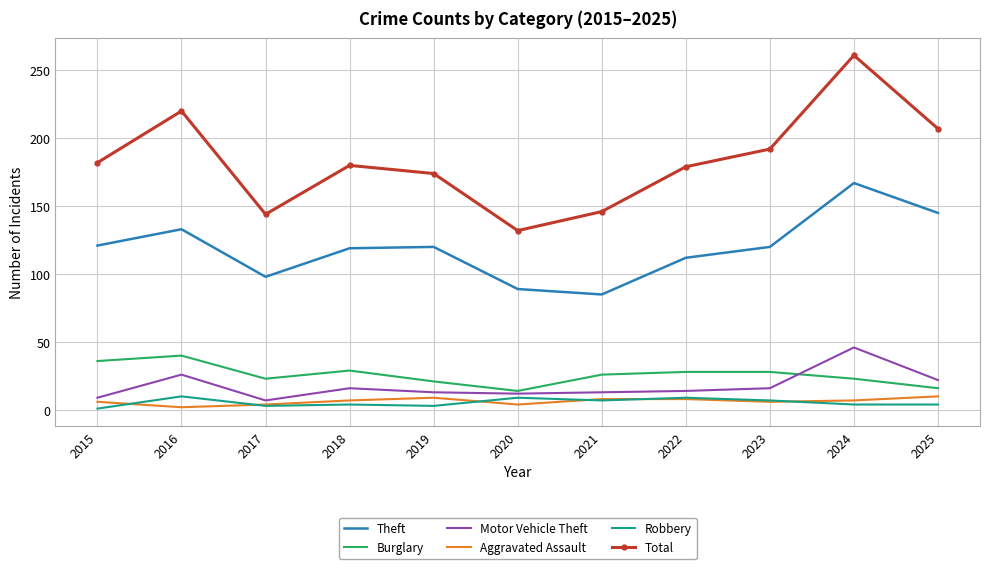

What is the difference between the Robbery values at 2018 and 2017?

1